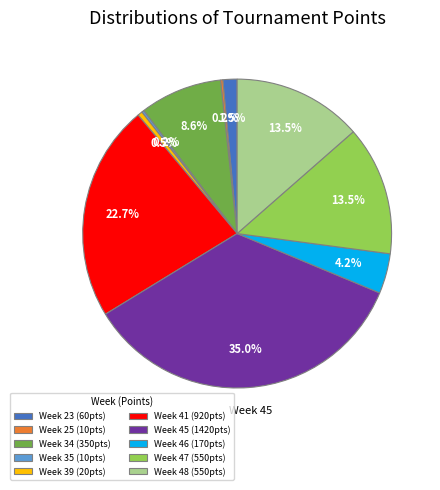

Does any single category account for the majority?

No